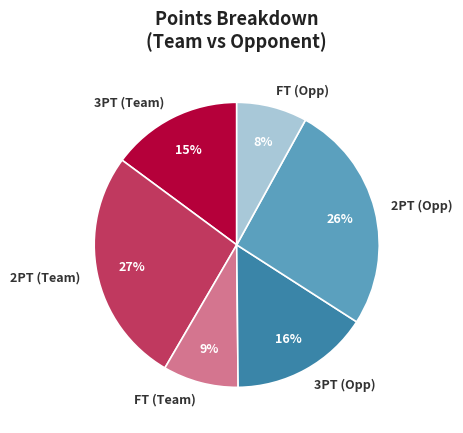

To the nearest percent, what is the difference between the 2PT (Team) and 2PT (Opp) slice percentages?

1%